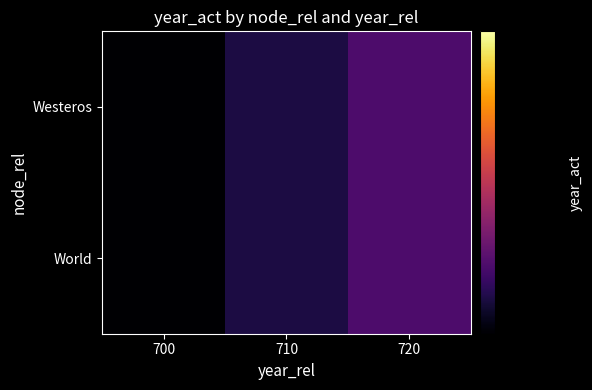

Reading right to left, what are all the values shown in this chart?

World: 720=720	710=710	700=700
Westeros: 720=720	710=710	700=700